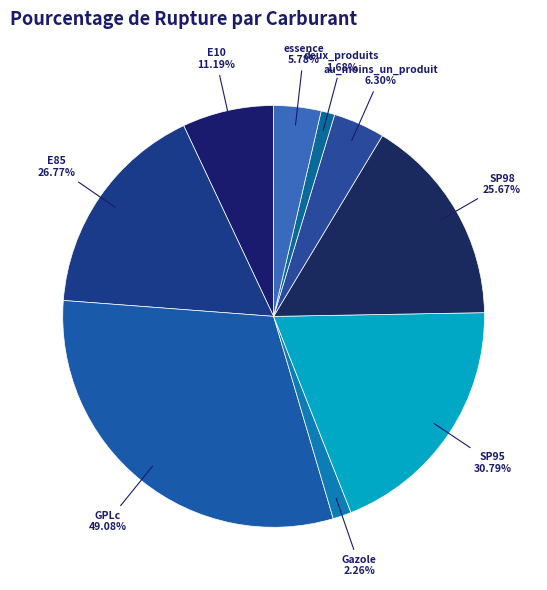

Count the number of slices in the pie.

9